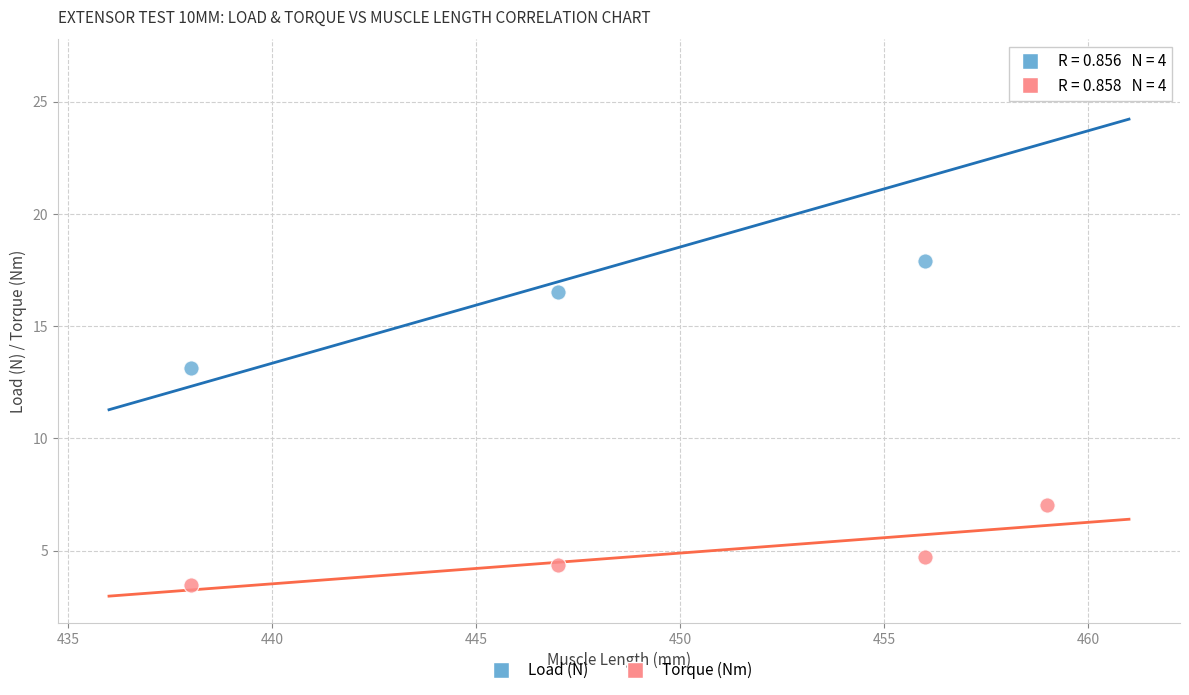

Which series has the largest Y range (max minus min)?

Load (N)